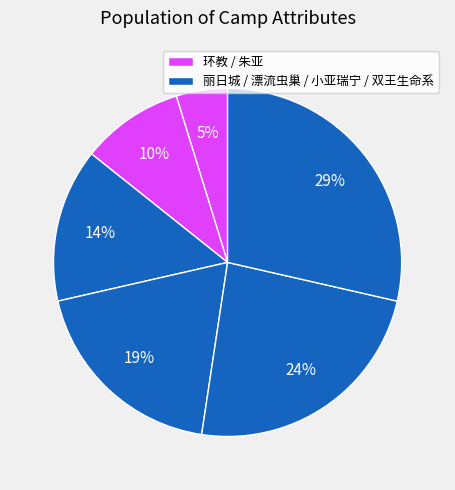

Which category has the biggest portion of the pie?

双王生命系